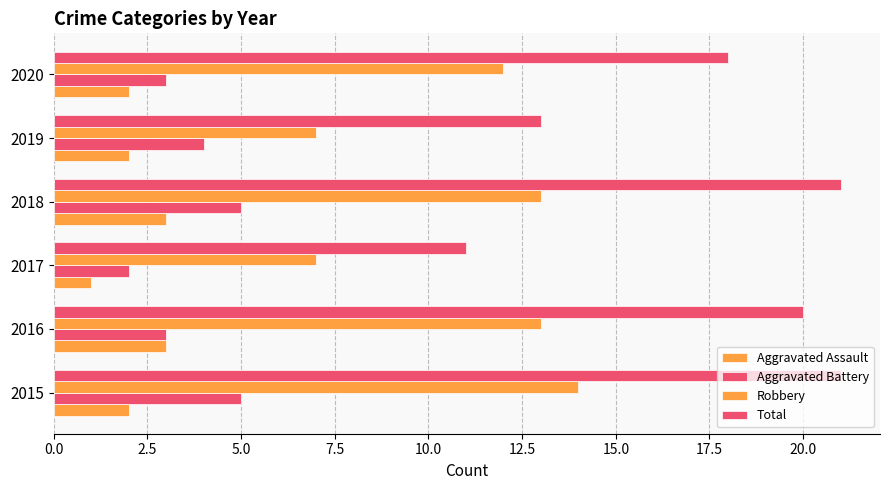

How many data points in Robbery are less than 13?

3